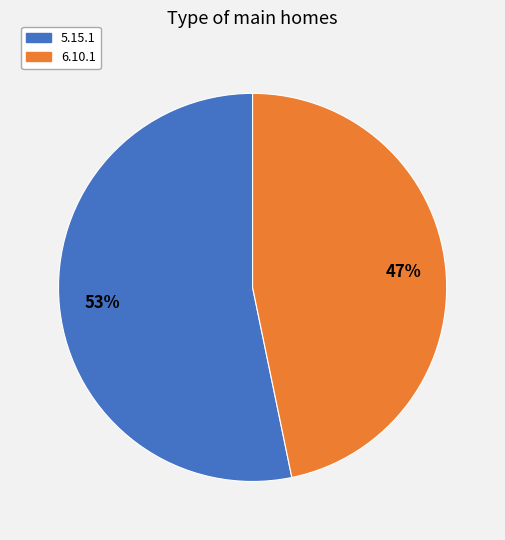

To the nearest percent, what is the difference between the 6.10.1 and 5.15.1 slice percentages?

6%